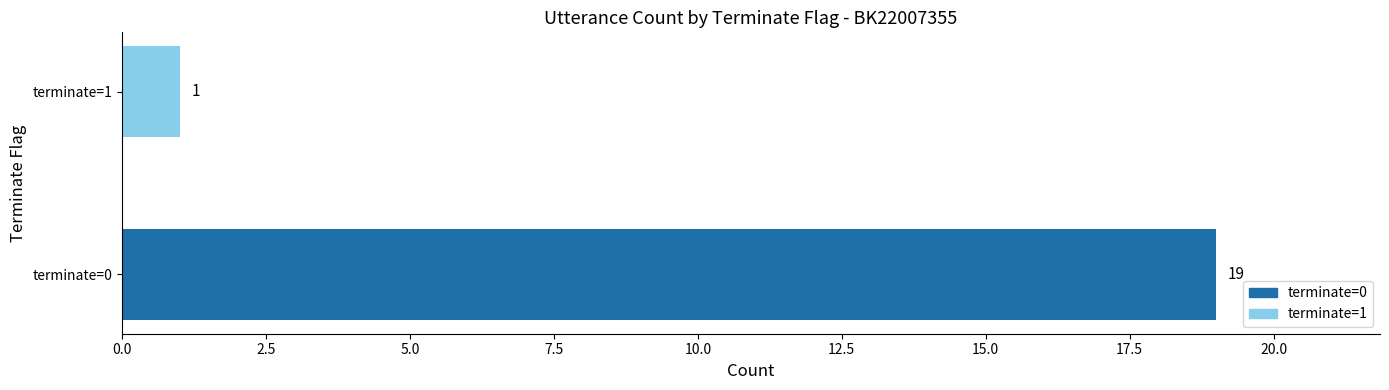

Between terminate=1 and terminate=0, which is larger?

terminate=0